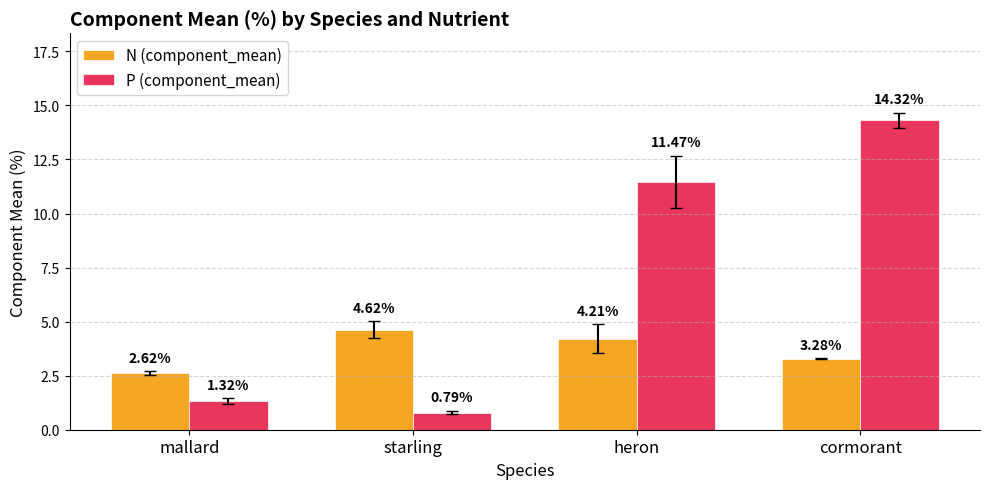

What is the sum of all N (component_mean) values?

14.7